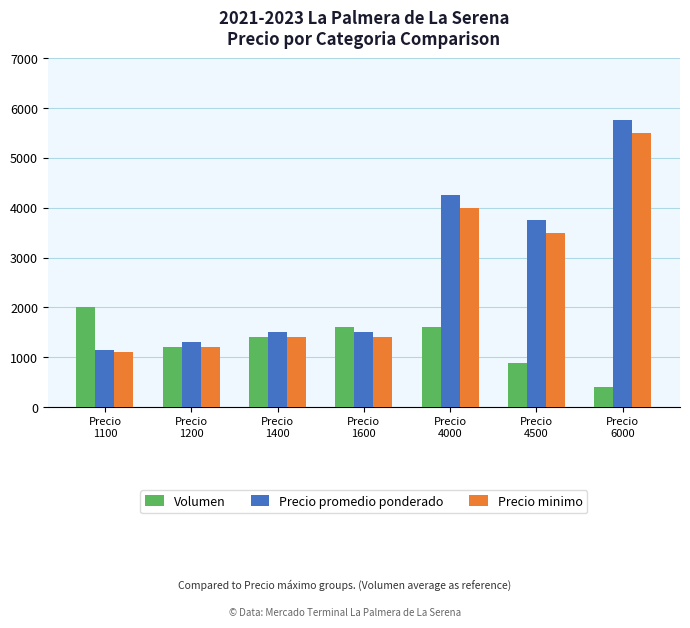

The value of Volumen at Precio
4000 is 1600. True or false?

True